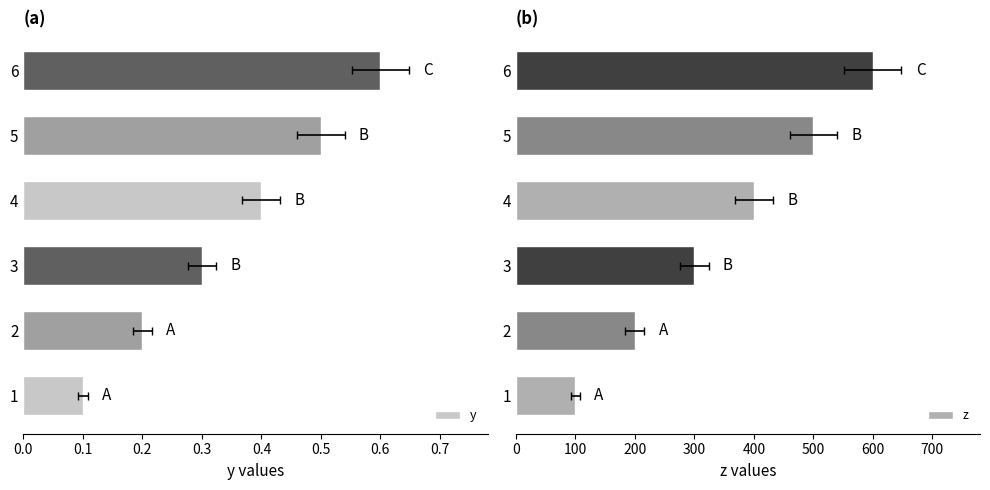

The y series shows 0.5 at 4. True or false?

False